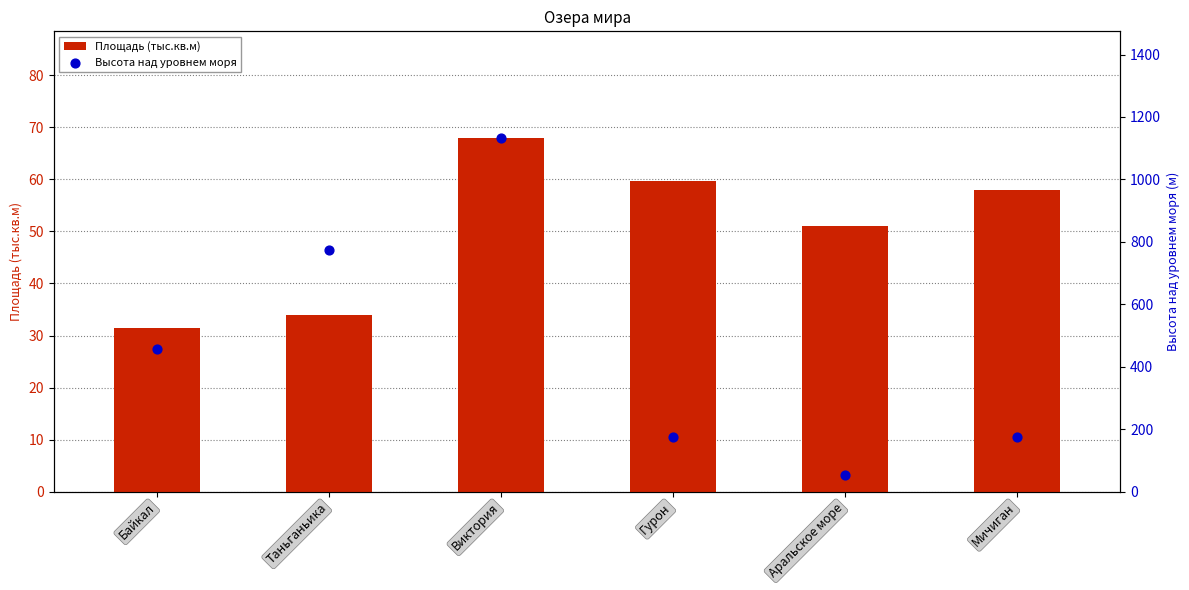

Which series has the largest total across all categories?

Высота над уровнем моря